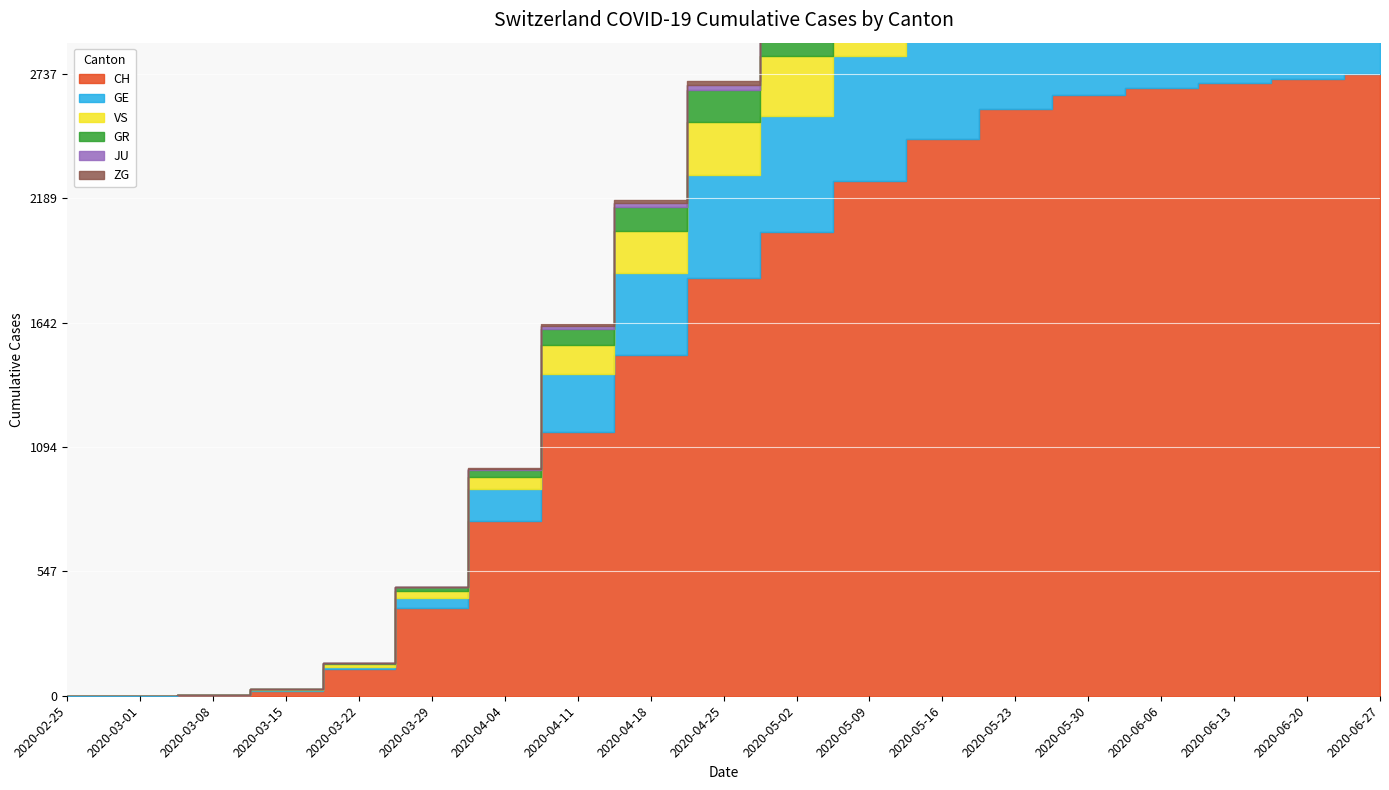

At how many categories does at least one series exceed 2446?

7